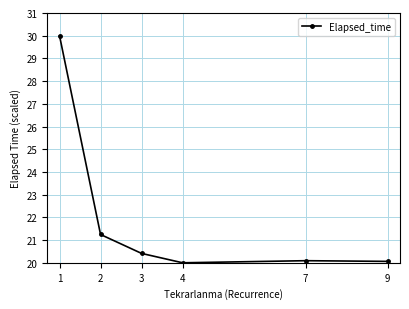

True or false: the data shows 33.6 at 2.

False